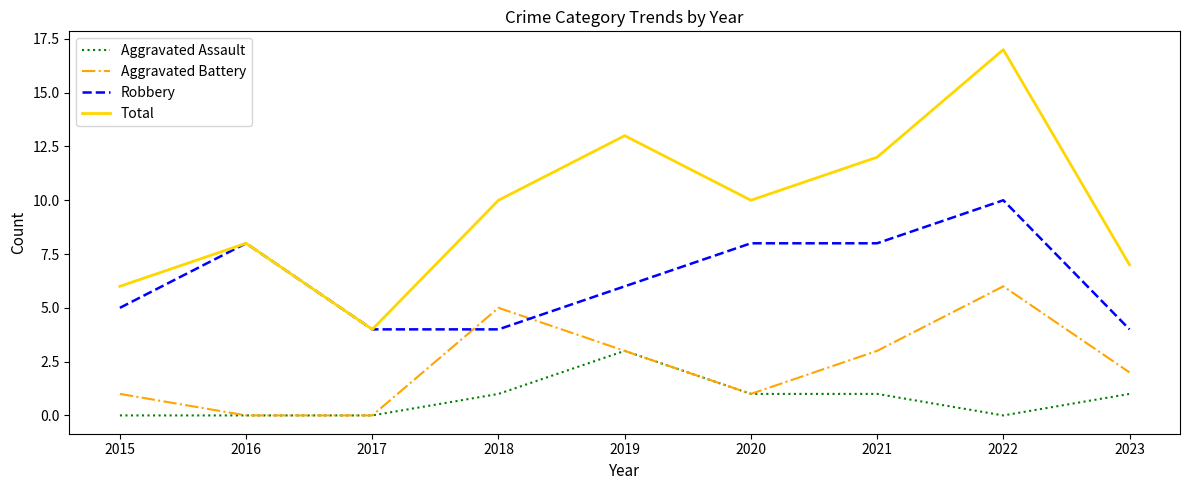

Is it true that Aggravated Battery equals 0 at 2016?

True